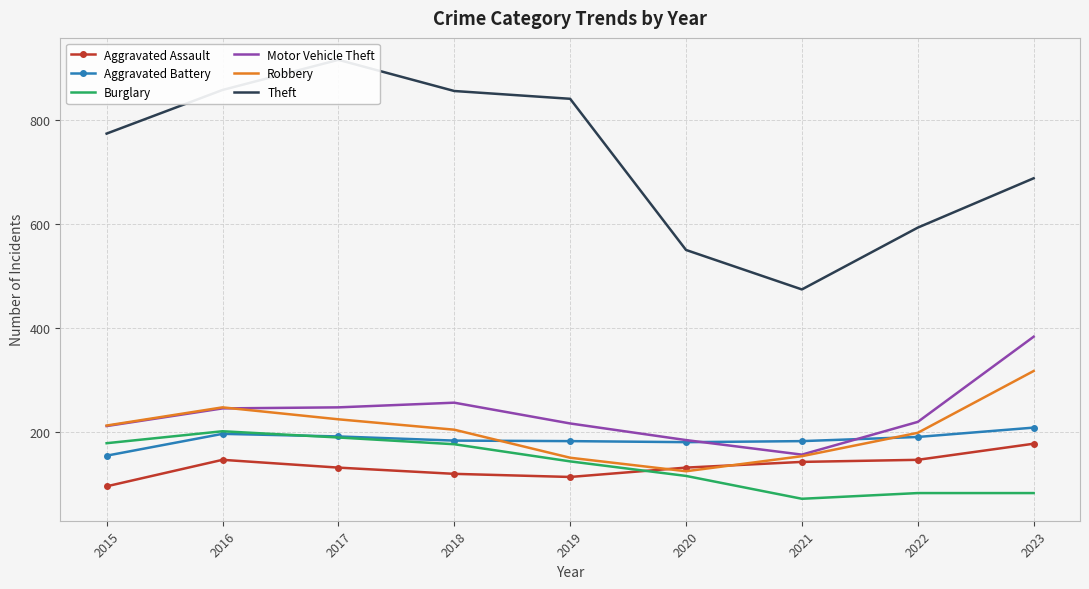

Is the value of Motor Vehicle Theft at 2015 greater than the value of Aggravated Assault at 2015?

Yes